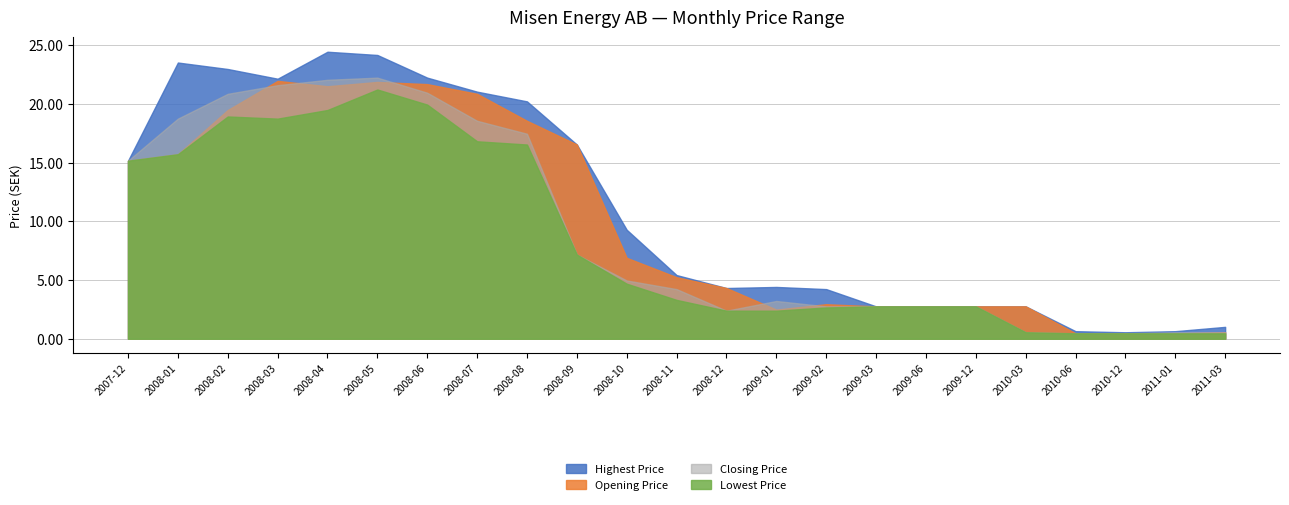

Does the chart display data point markers on the line(s)?

No